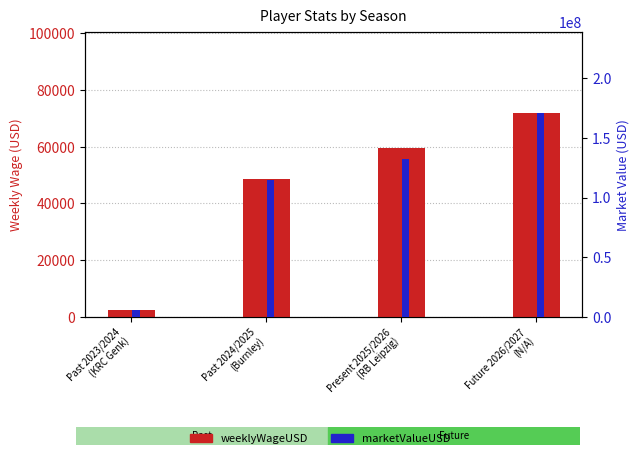

What is the sum of the weeklyWageUSD values at Past 2024/2025
(Burnley) and Future 2026/2027
(N/A)?

120420